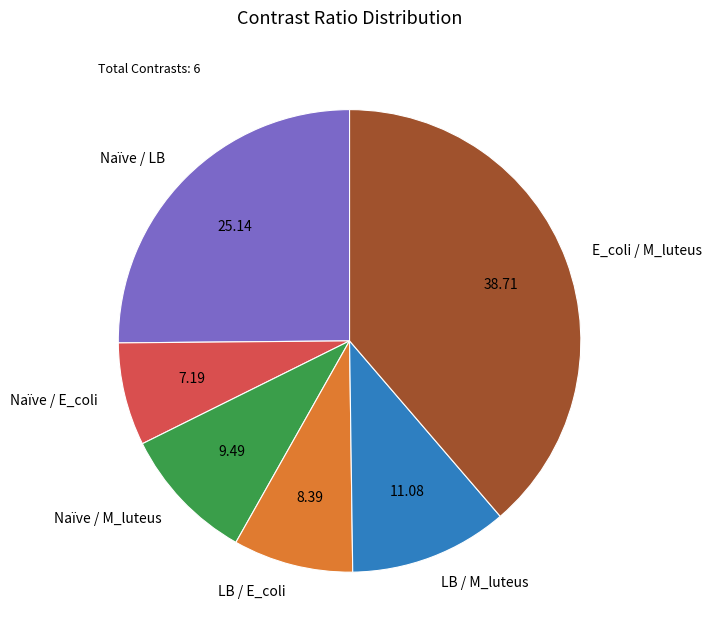

The Naïve / LB slice represents 25% of the pie. True or false?

True